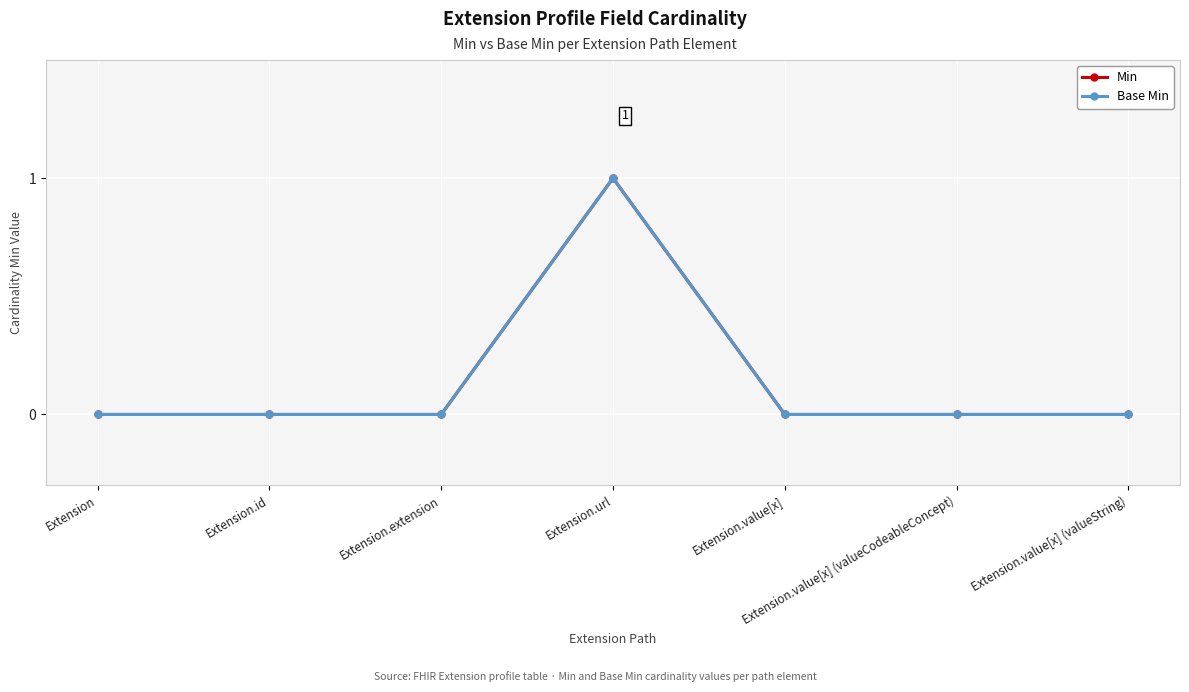

True or false: Base Min and Min cross at least once.

False